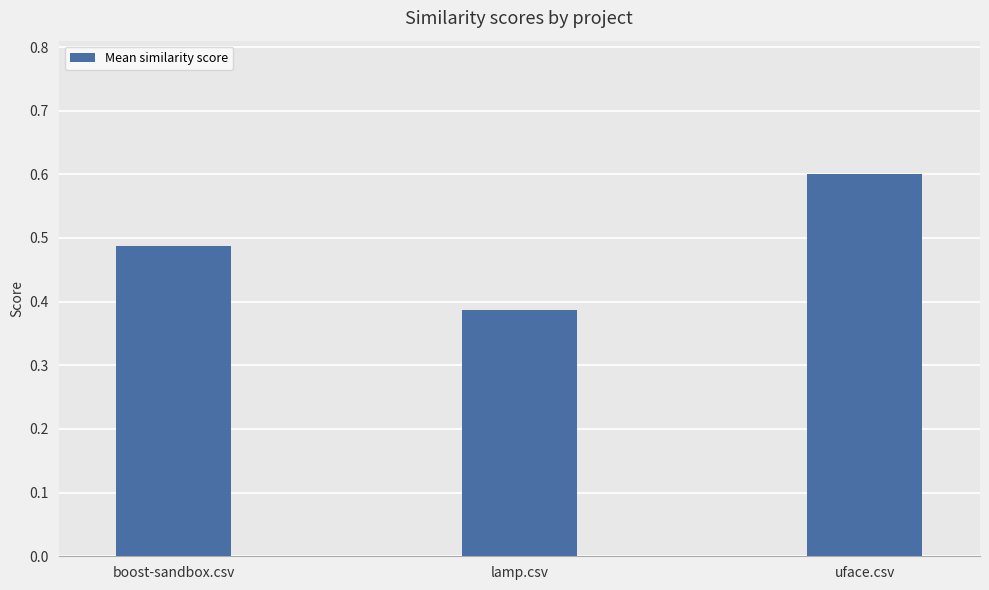

What is the label of the 2nd bar from the right?

lamp.csv